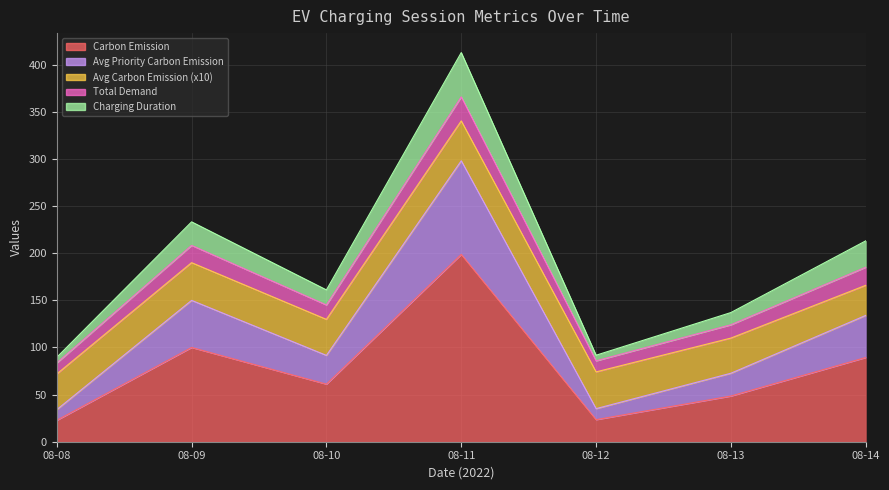

Does the chart display data point markers on the line(s)?

No